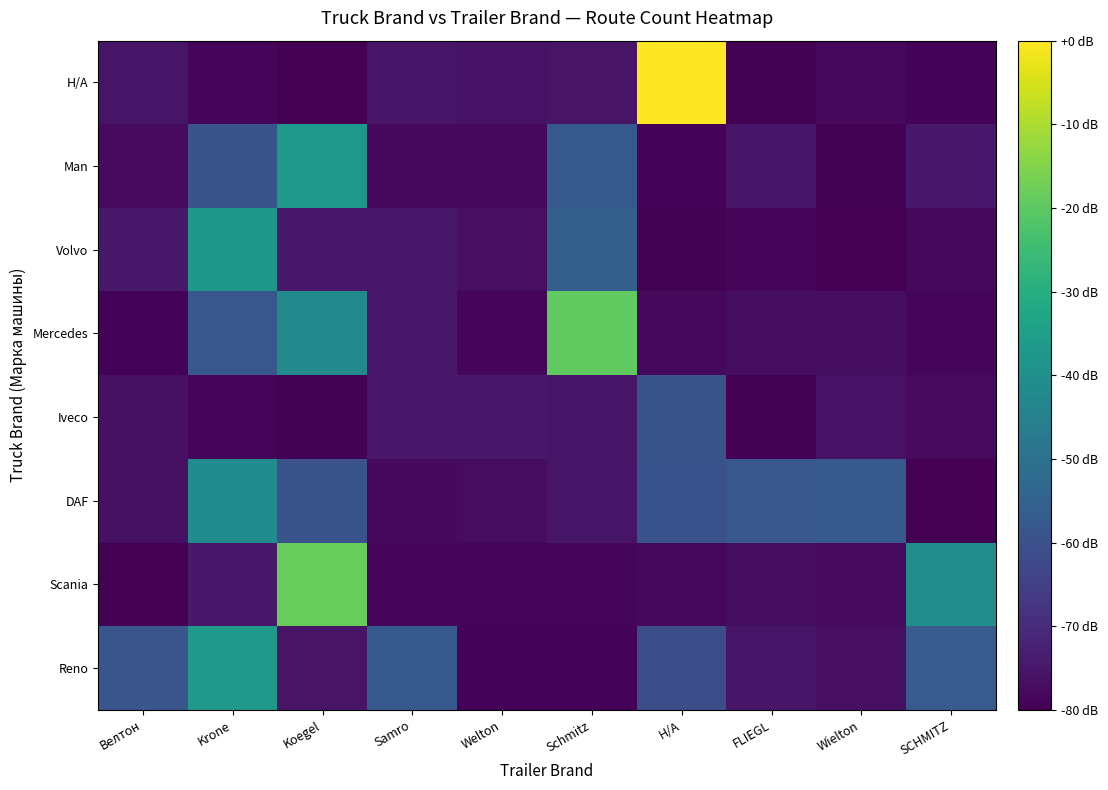

Reading left to right, list all the values displayed in this chart.

Reno: Велтон=-59.0	Krone=-36.8	Koegel=-75.8	Samro=-57.7	Welton=-79.1	Schmitz=-79.1	Н/А=-60.8	FLIEGL=-75.1	Wielton=-76.6	SCHMITZ=-57.1
Scania: Велтон=-79.9	Krone=-74.5	Koegel=-18.6	Samro=-78.8	Welton=-79.0	Schmitz=-79.0	Н/А=-78.3	FLIEGL=-77.0	Wielton=-77.6	SCHMITZ=-40.5
DAF: Велтон=-76.5	Krone=-41.4	Koegel=-59.4	Samro=-77.9	Welton=-77.4	Schmitz=-75.5	Н/А=-60.0	FLIEGL=-58.2	Wielton=-57.7	SCHMITZ=-79.7
Iveco: Велтон=-76.6	Krone=-79.0	Koegel=-79.6	Samro=-74.6	Welton=-74.5	Schmitz=-75.4	Н/А=-59.4	FLIEGL=-79.4	Wielton=-76.1	SCHMITZ=-77.5
Mercedes: Велтон=-79.3	Krone=-58.3	Koegel=-42.0	Samro=-74.8	Welton=-78.5	Schmitz=-19.5	Н/А=-78.2	FLIEGL=-77.1	Wielton=-76.9	SCHMITZ=-79.0
Volvo: Велтон=-74.5	Krone=-37.8	Koegel=-74.7	Samro=-74.9	Welton=-76.6	Schmitz=-55.9	Н/А=-79.5	FLIEGL=-78.9	Wielton=-79.7	SCHMITZ=-78.2
Man: Велтон=-77.8	Krone=-59.6	Koegel=-37.5	Samro=-78.0	Welton=-78.4	Schmitz=-58.0	Н/А=-79.2	FLIEGL=-75.5	Wielton=-79.6	SCHMITZ=-74.4
Н/А: Велтон=-75.6	Krone=-78.9	Koegel=-80.0	Samro=-75.4	Welton=-76.0	Schmitz=-75.9	Н/А=0.0	FLIEGL=-79.6	Wielton=-78.0	SCHMITZ=-79.3